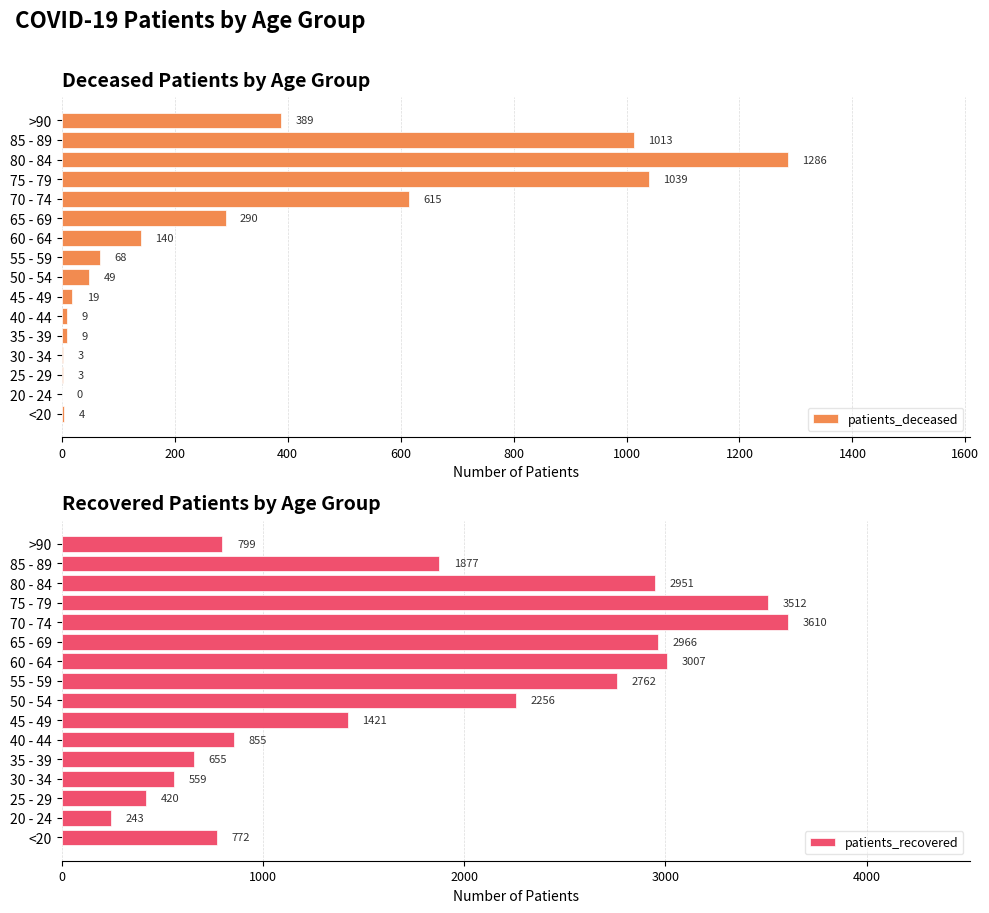

Which series has the widest spread of values?

patients_recovered